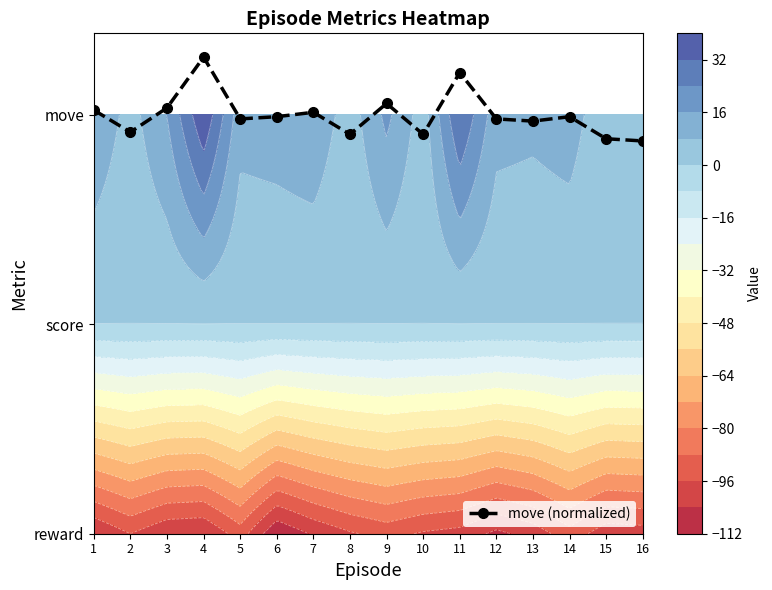

Which label corresponds to the largest value in the chart?

4